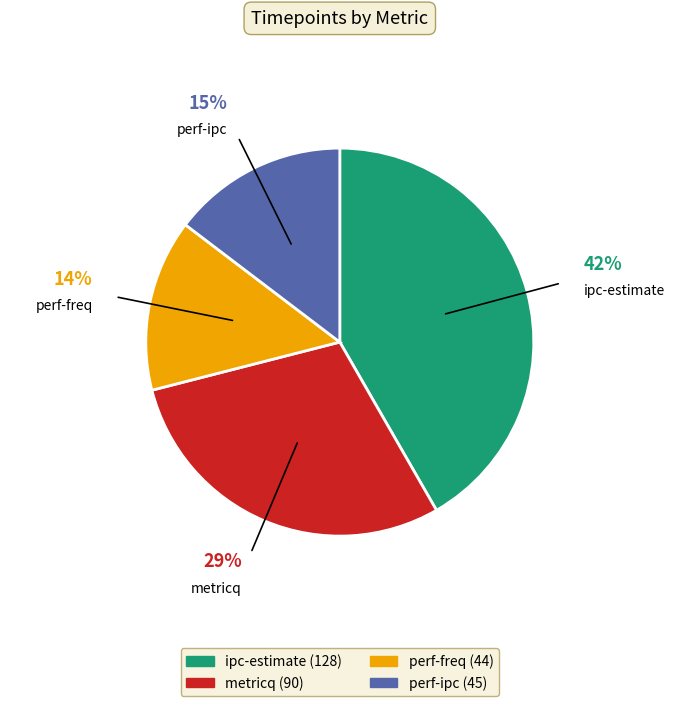

Combined, do perf-ipc and perf-freq account for over 50%?

No